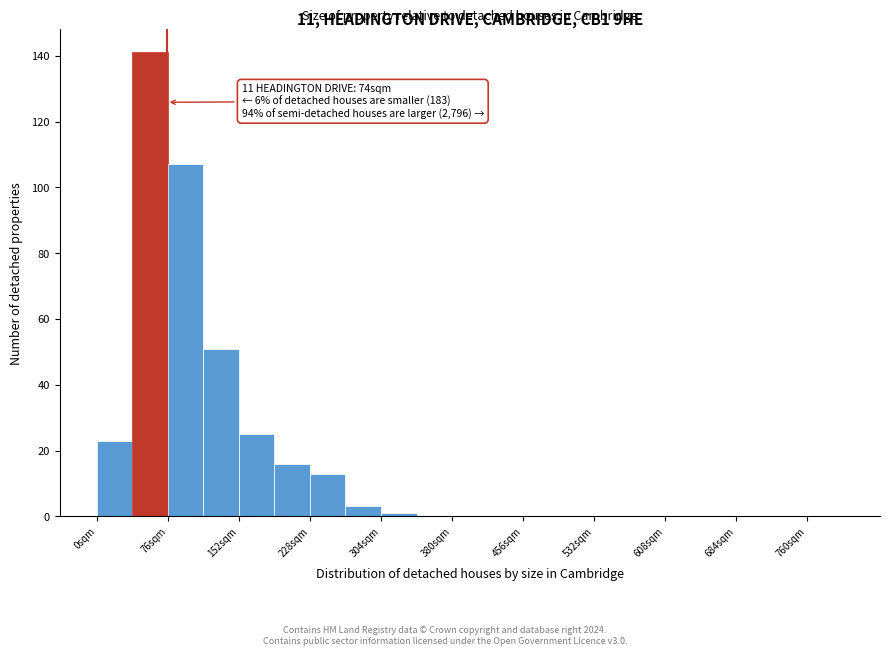

Around what value on the x-axis is the tallest bar? Give the approximate position of its centre, as read against the axis.

60